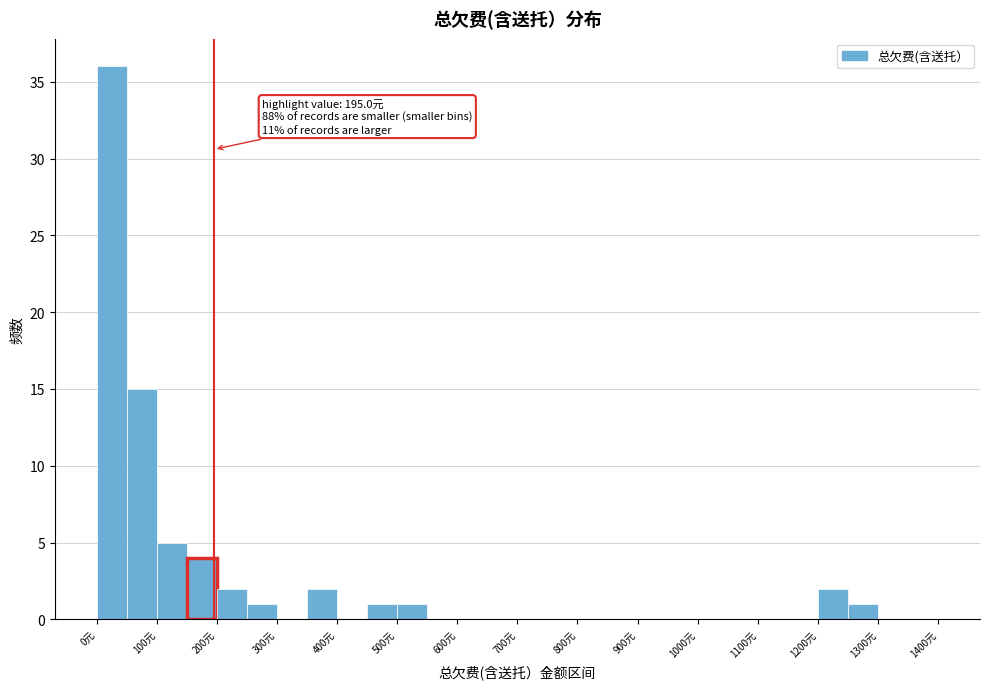

Over which range of the x-axis is the bar tallest?

0 to 50